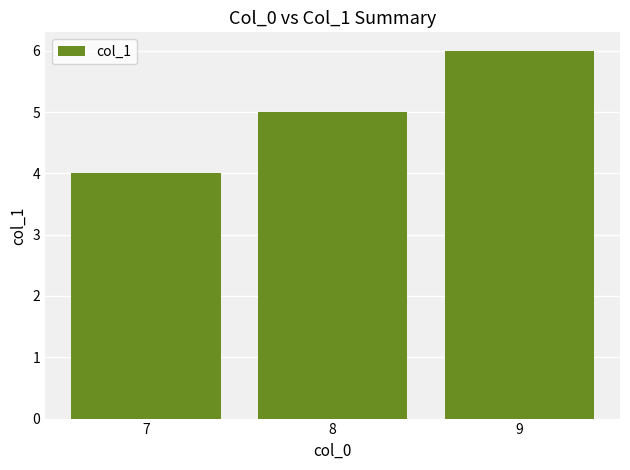

What is the greatest value displayed?

6